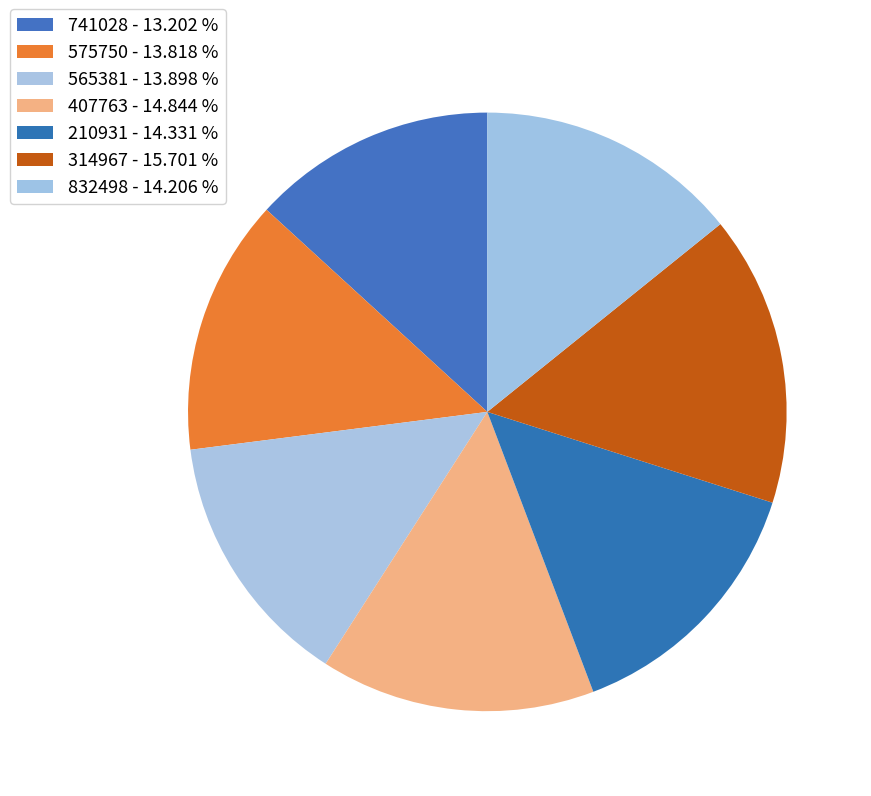

What percentage is NOT represented by 565381?

86.1%